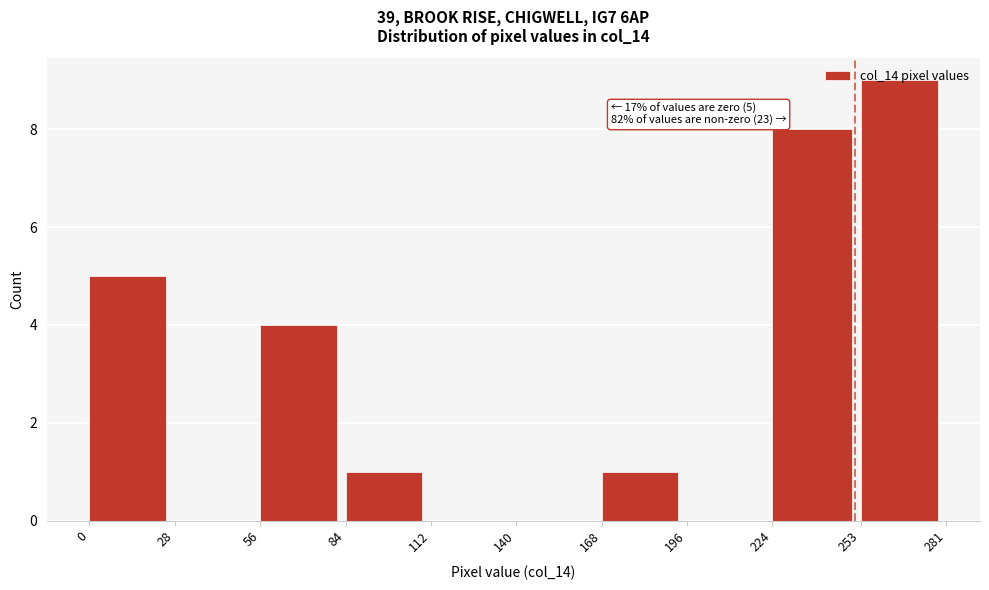

Over which range of the x-axis is the bar tallest?

253 to 281